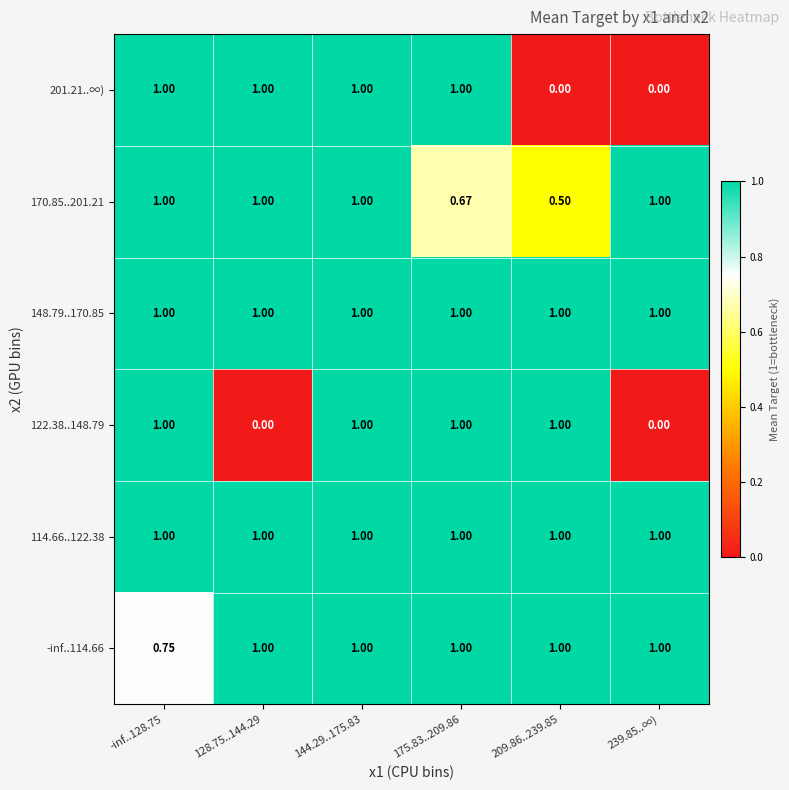

What is the greatest value displayed?

1.0